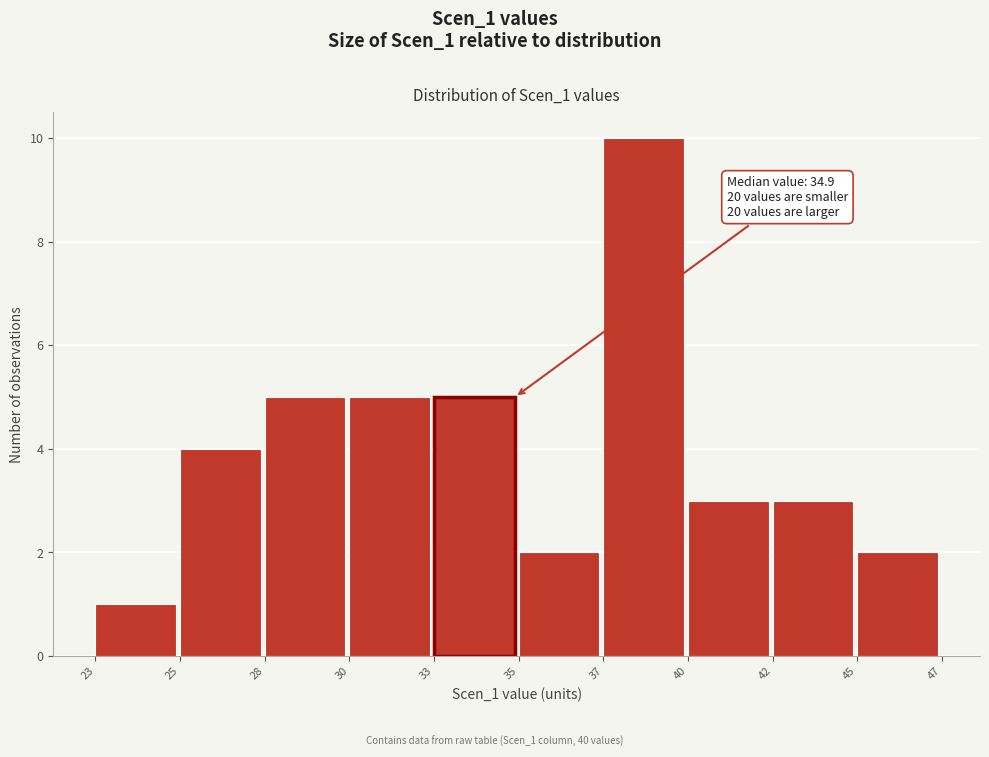

Reading left to right, transcribe all the data shown in this chart.

1	4	5	5	5	2	10	3	3	2